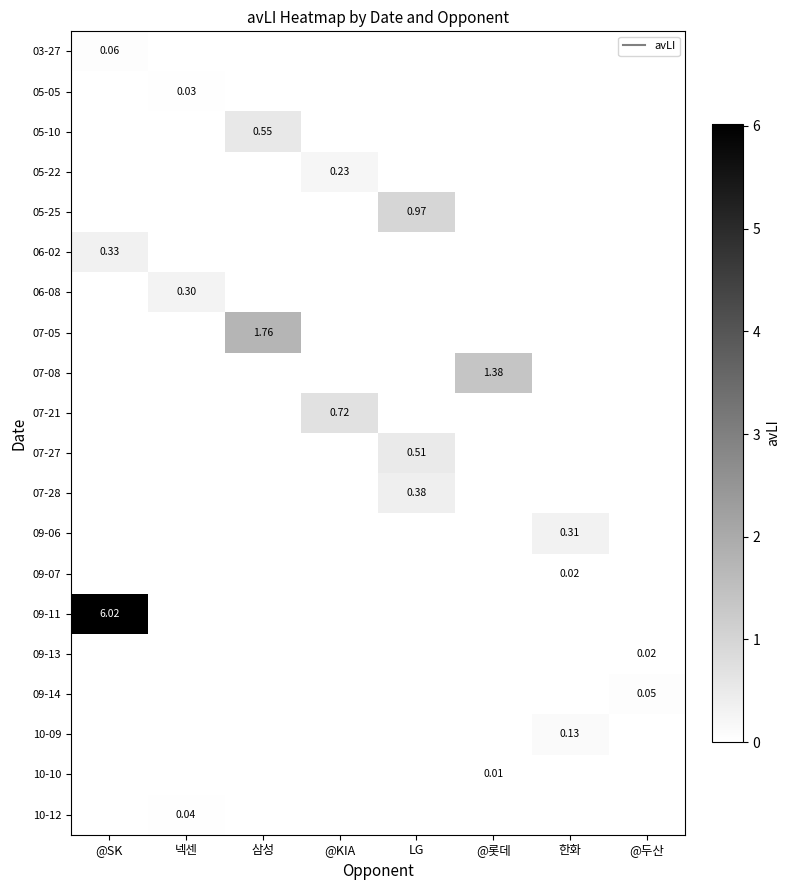

What is the highest value of the 09-06 series?

0.3